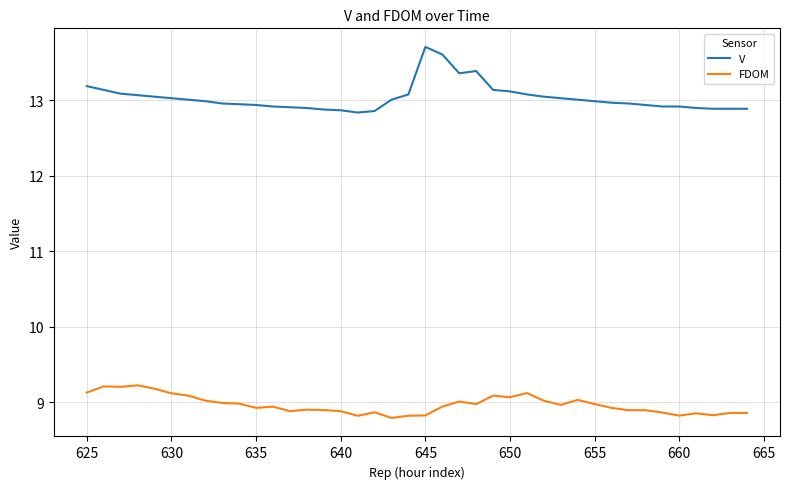

What are all the series names shown in the legend?

V, FDOM